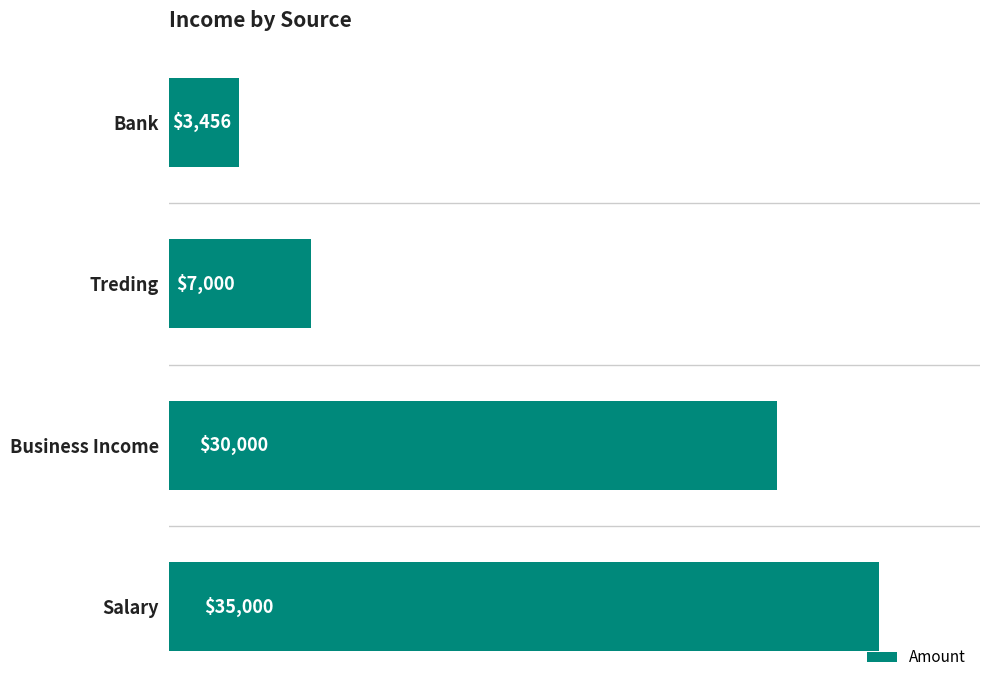

Reading bottom to top, extract all data points from this chart.

Salary=35000	Business Income=30000	Treding=7000	Bank=3456